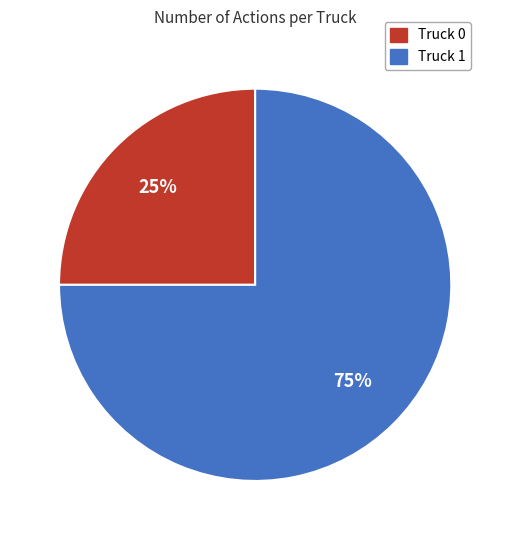

What is the majority slice?

Truck 1